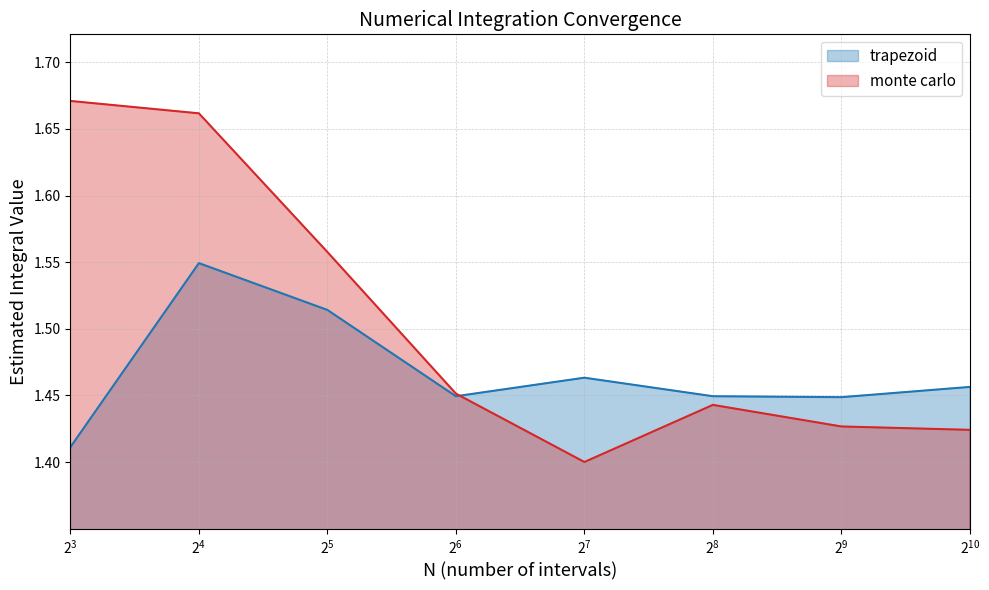

True or false: trapezoid has more than 1 interior local peaks.

True